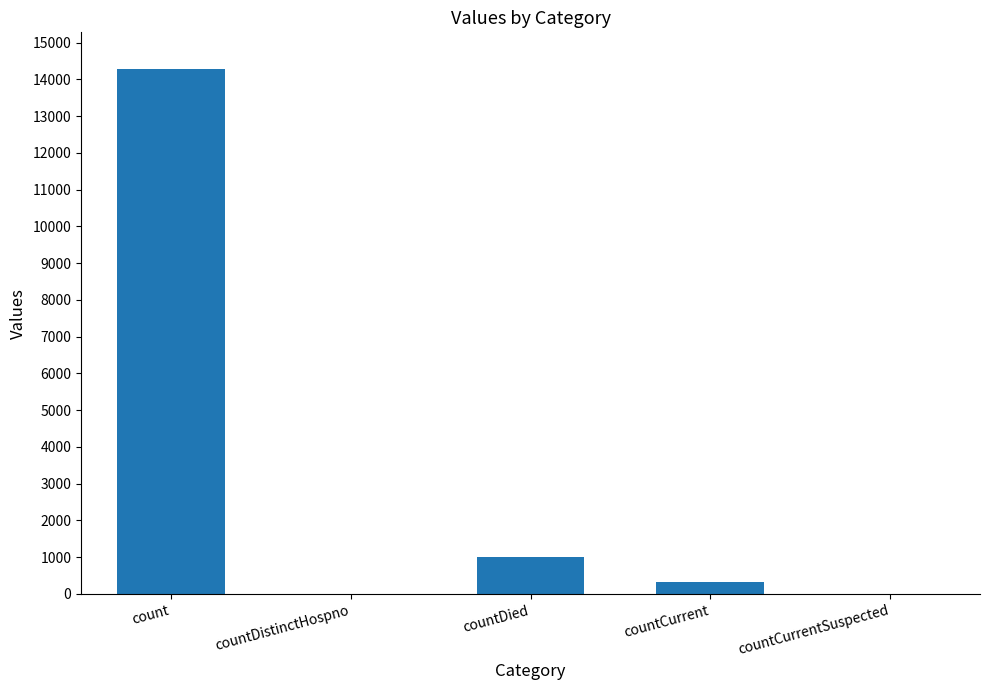

How many data points does each series have?

5